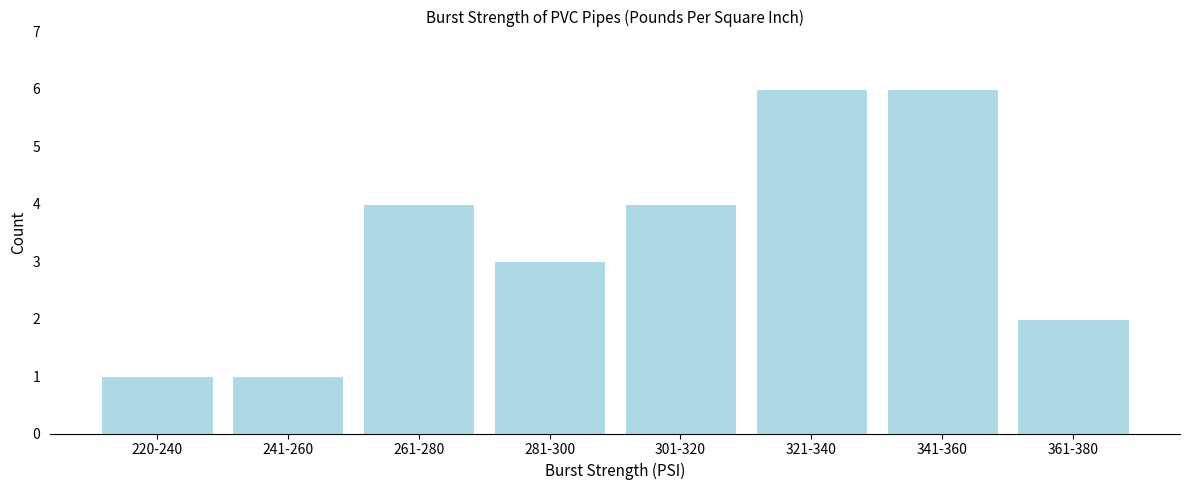

Reading left to right, list all the values displayed in this chart.

220-240=1	241-260=1	261-280=4	281-300=3	301-320=4	321-340=6	341-360=6	361-380=2